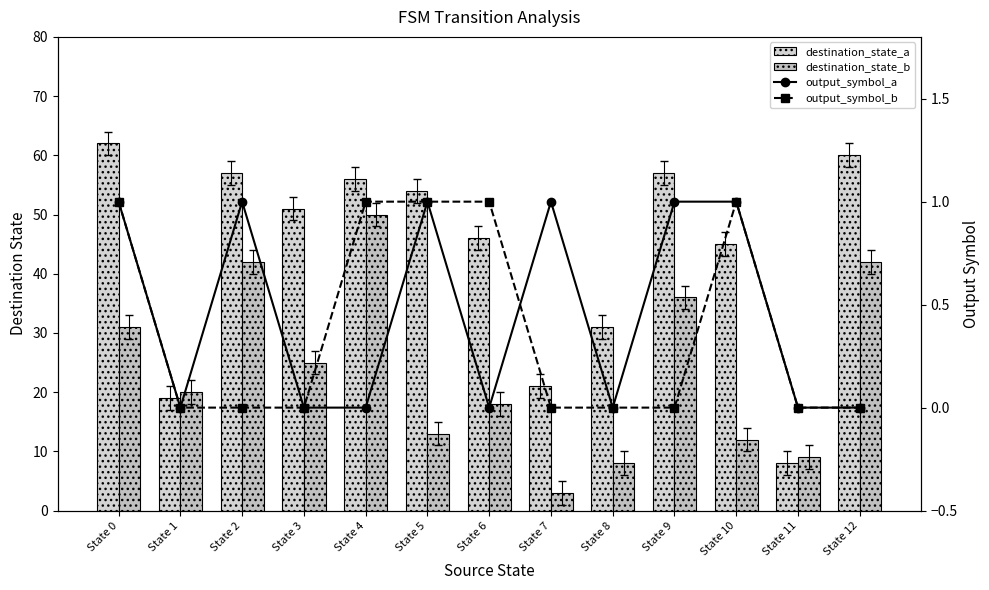

What is the difference between the maximum and second lowest values in the output_symbol_a series?

1